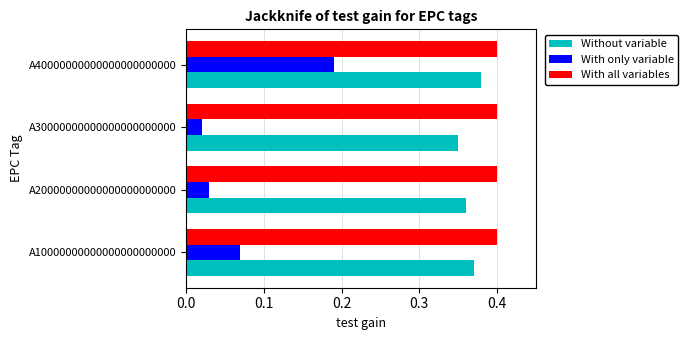

Which series has the widest spread of values?

With only variable